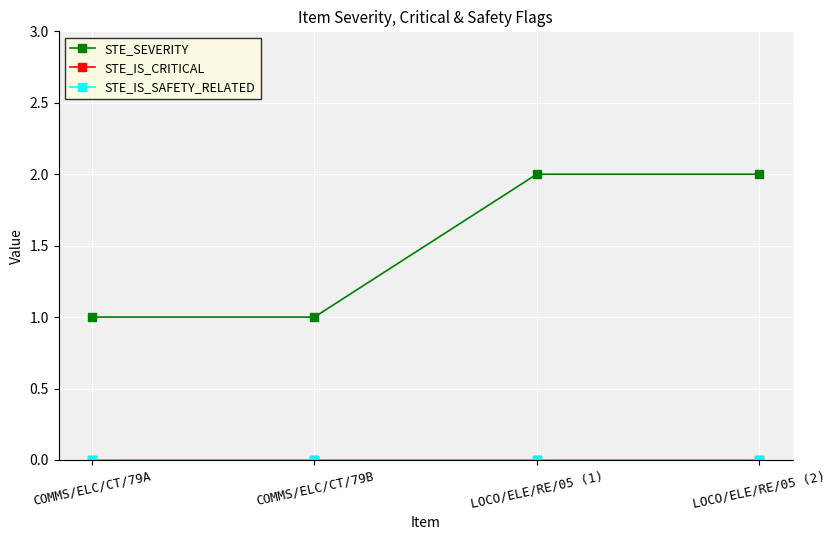

Reading right to left, extract all data points from this chart.

STE_SEVERITY: 2	2	1	1
STE_IS_CRITICAL: 0	0	0	0
STE_IS_SAFETY_RELATED: 0	0	0	0